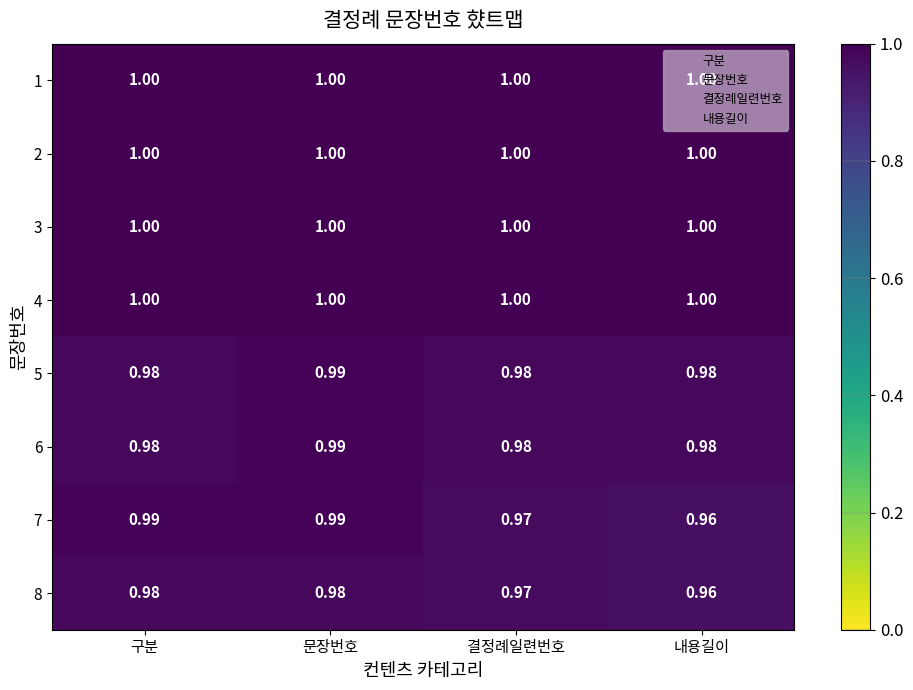

At which label is 7 closest to 0?

내용길이